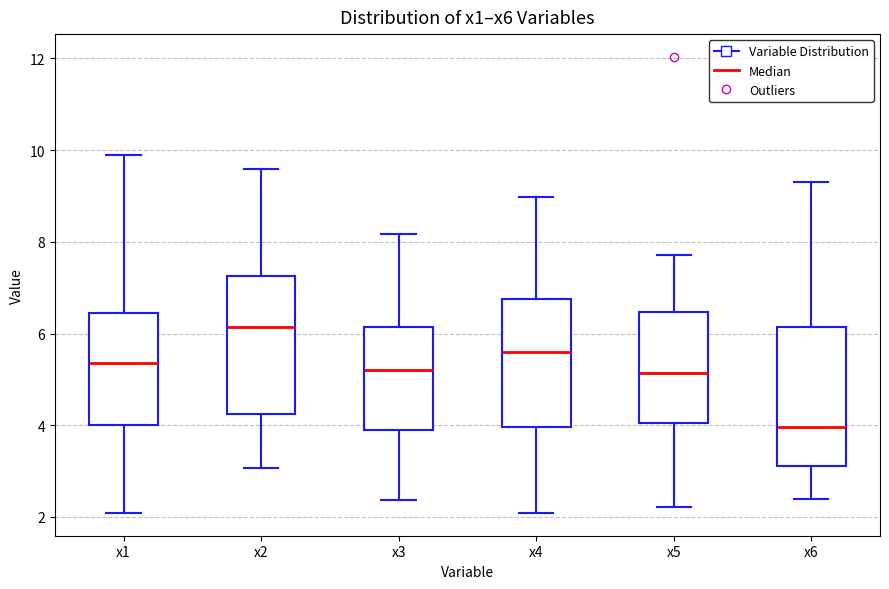

Reading left to right, transcribe this box plot: for each box, give where its median line is, the range the box spans, and where its two whiskers end, as read against the y-axis. The values are not printed on the chart, so give them approximately, as read against the axis.

x1: median 5.4, box 4.0 to 6.4, whiskers 2.0 to 10.0
x2: median 6.2, box 4.2 to 7.2, whiskers 3.0 to 9.6
x3: median 5.2, box 3.8 to 6.2, whiskers 2.4 to 8.2
x4: median 5.6, box 4.0 to 6.8, whiskers 2.0 to 9.0
x5: median 5.2, box 4.0 to 6.4, whiskers 2.2 to 7.8
x6: median 4.0, box 3.2 to 6.2, whiskers 2.4 to 9.4